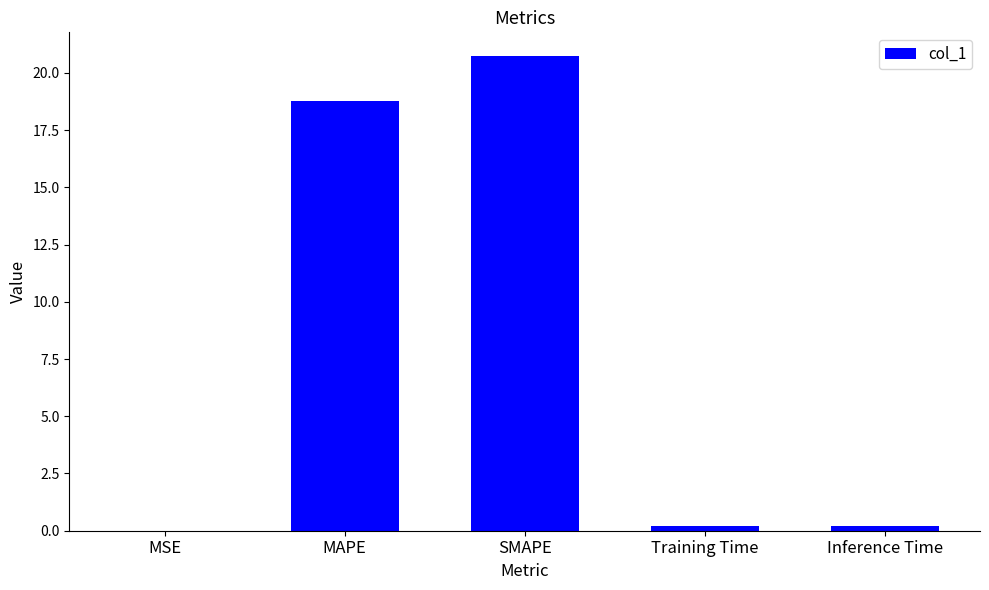

What is the sum of all values?

39.9